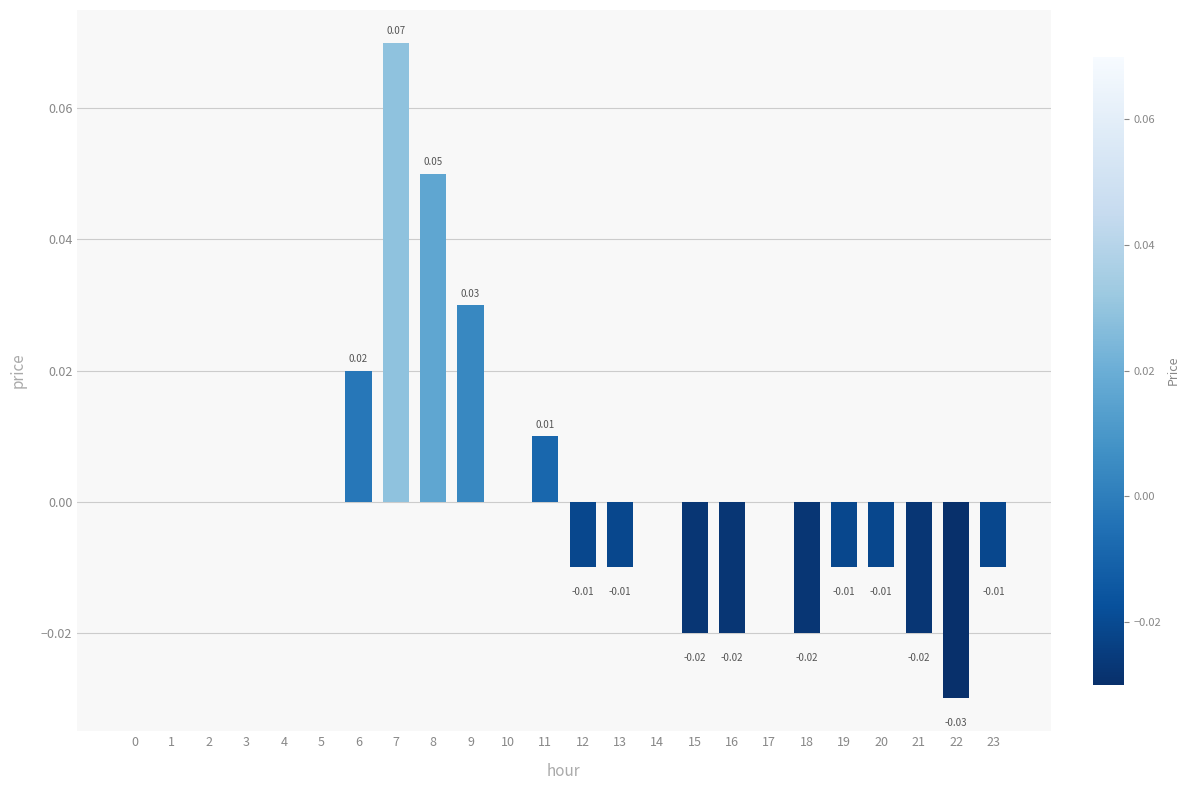

The chart shows a value of -0.0 at 20. True or false?

True